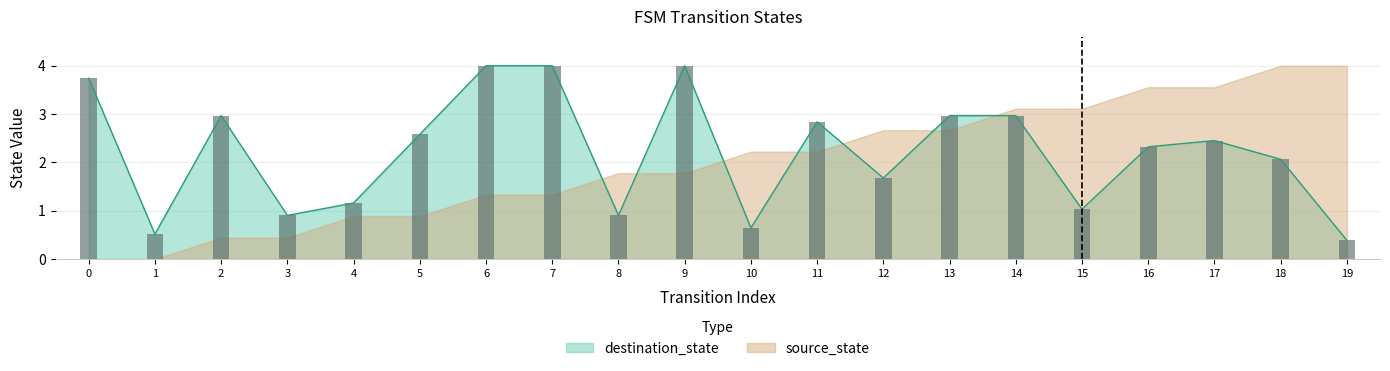

Rank the categories by value from highest to lowest.

6, 7, 9, 0, 2, 13, 14, 11, 5, 17, 16, 18, 12, 4, 15, 3, 8, 10, 1, 19